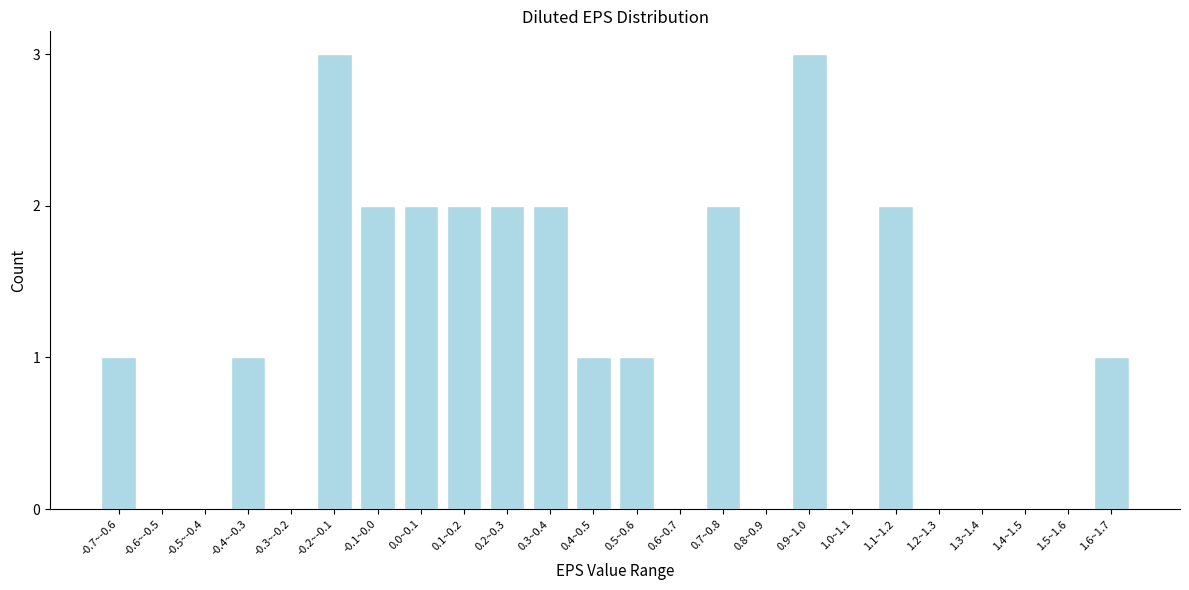

Reading left to right, list all the values displayed in this chart.

-0.7~-0.6=1	-0.6~-0.5=0	-0.5~-0.4=0	-0.4~-0.3=1	-0.3~-0.2=0	-0.2~-0.1=3	-0.1~0.0=2	0.0~0.1=2	0.1~0.2=2	0.2~0.3=2	0.3~0.4=2	0.4~0.5=1	0.5~0.6=1	0.6~0.7=0	0.7~0.8=2	0.8~0.9=0	0.9~1.0=3	1.0~1.1=0	1.1~1.2=2	1.2~1.3=0	1.3~1.4=0	1.4~1.5=0	1.5~1.6=0	1.6~1.7=1